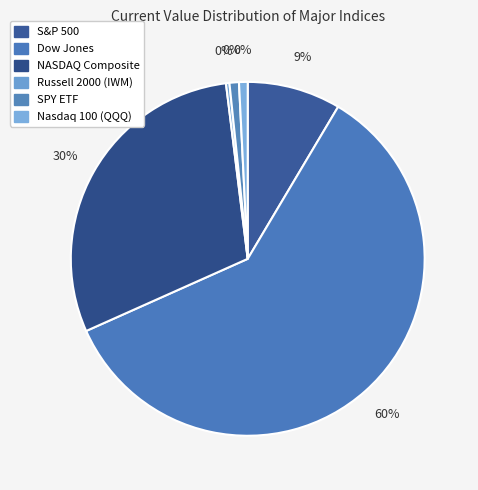

To the nearest percent, what is the difference between the Russell 2000 (IWM) and S&P 500 slice percentages?

8%